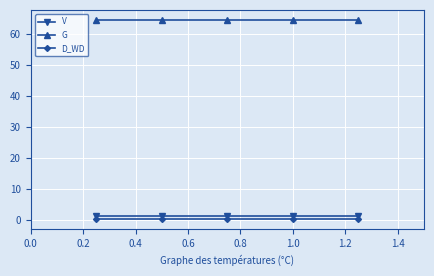

True or false: D_WD and V cross at least once.

False